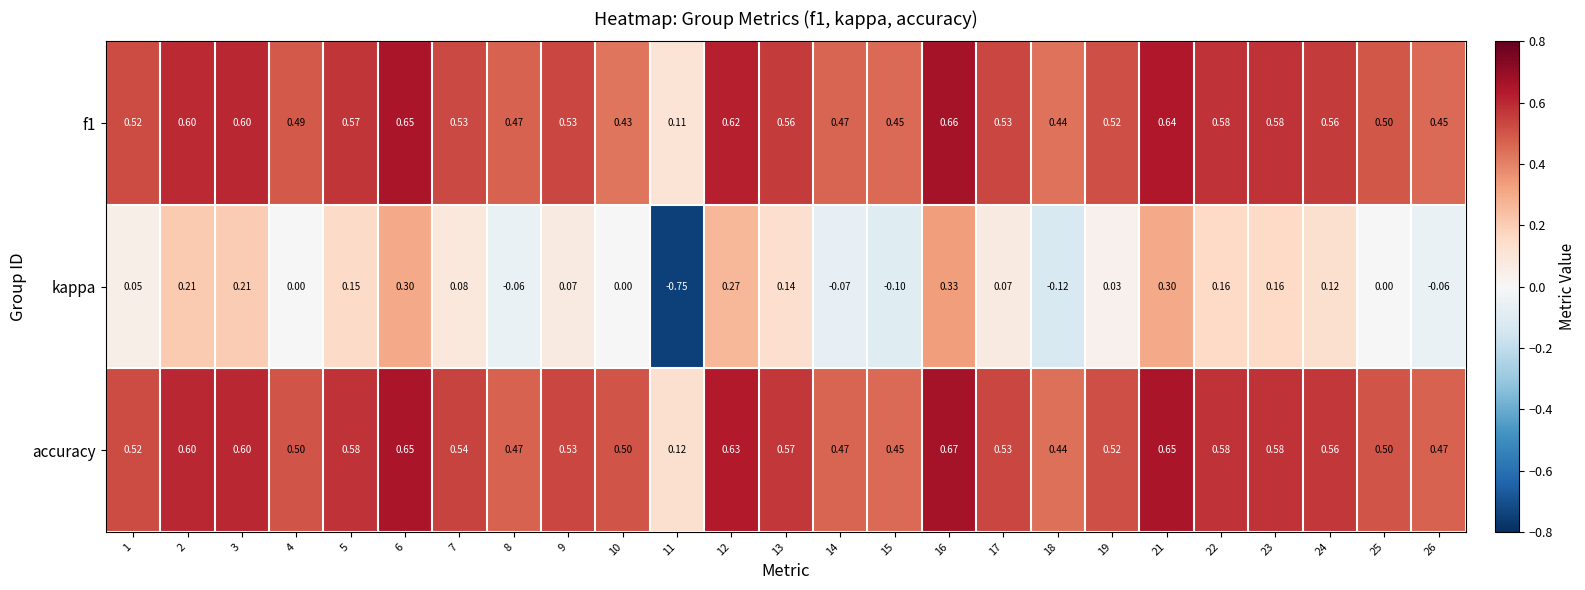

Which series has the largest range (max minus min)?

kappa